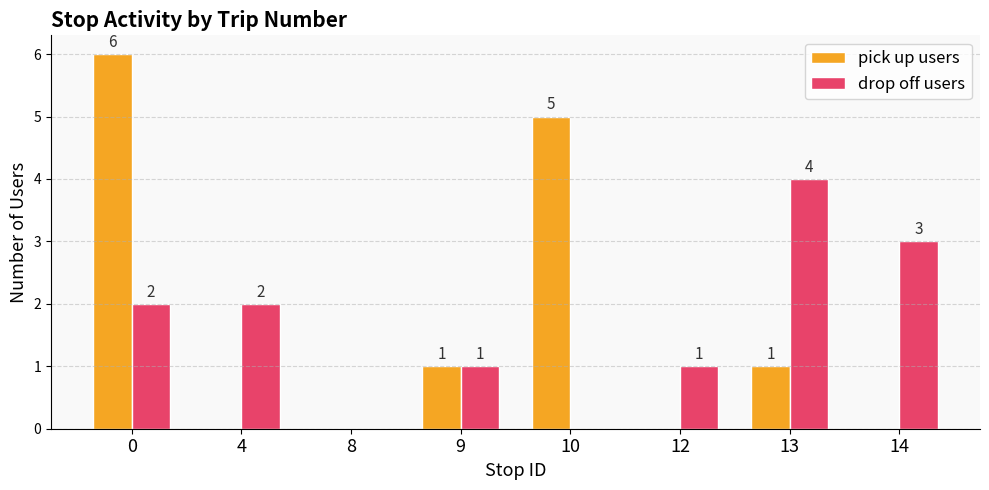

Are the bars grouped side by side (vs. stacked)?

Yes